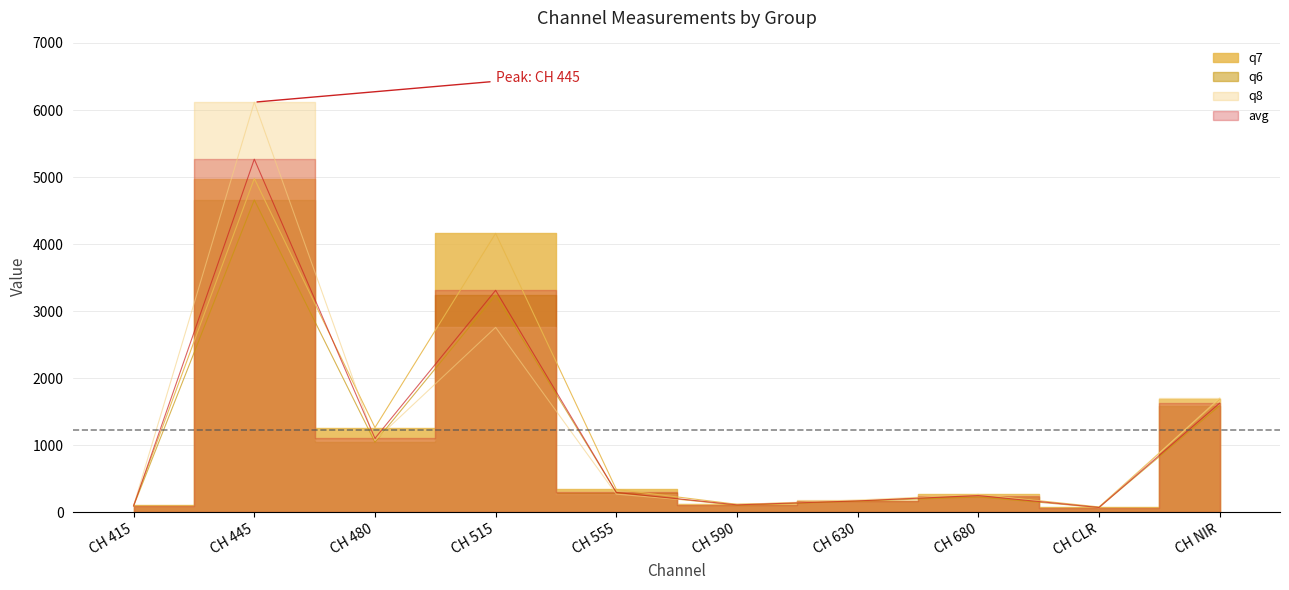

Between which two adjacent categories do q8 and q6 first intersect?

CH 480 and CH 515